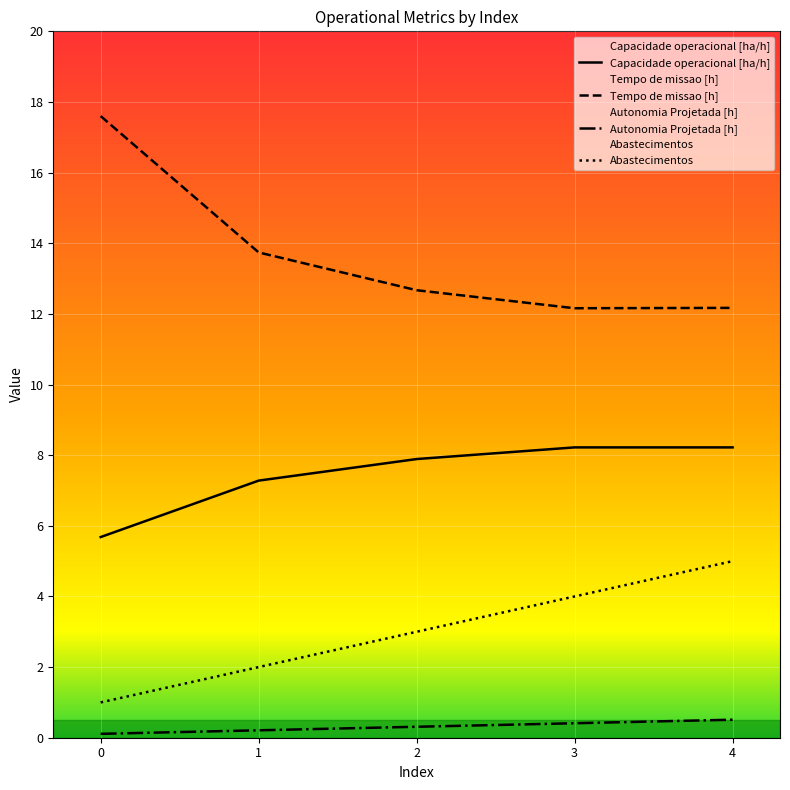

What is the greatest value displayed?

17.6